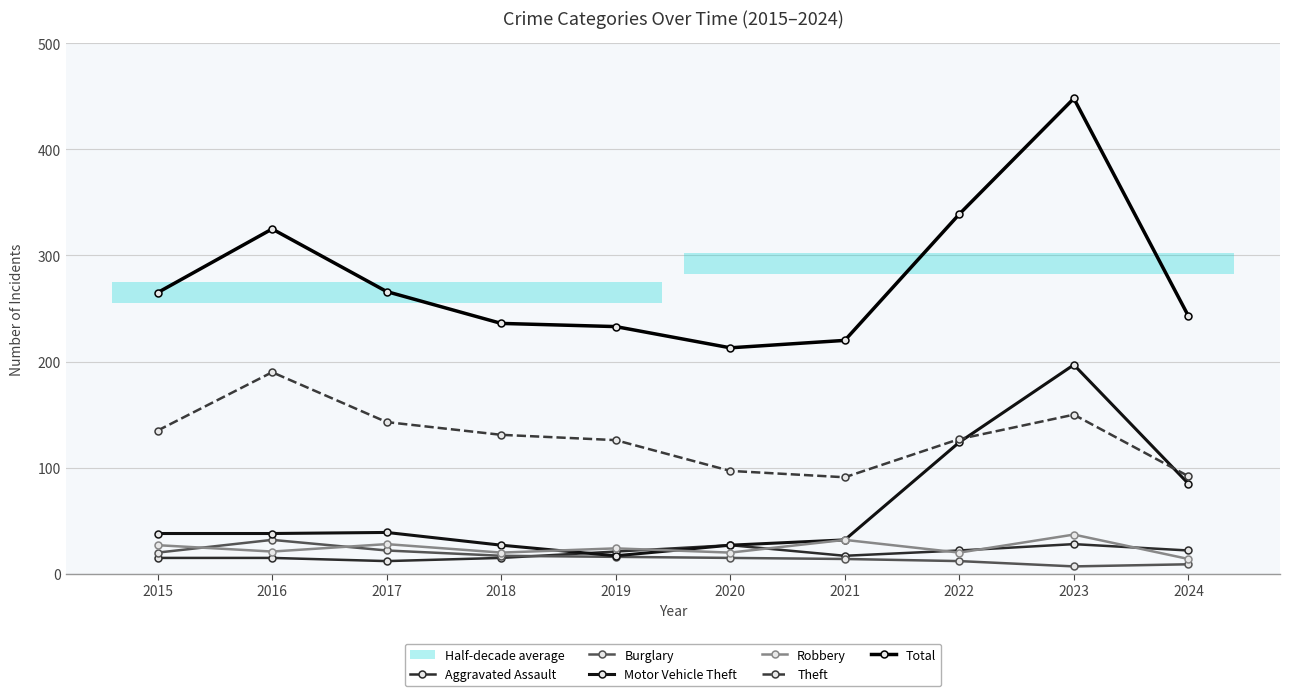

At how many categories does at least one series exceed 124?

10